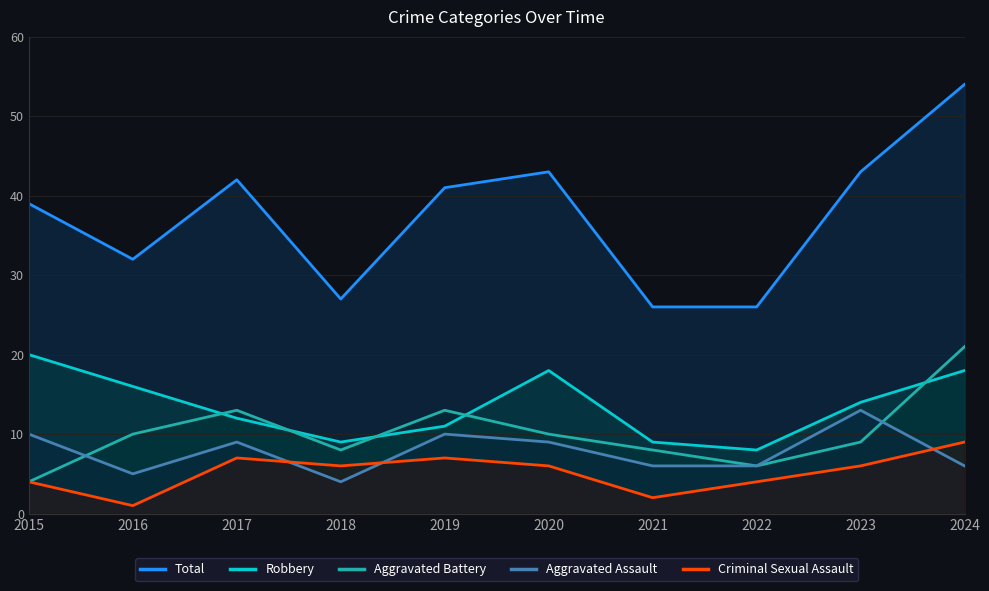

True or false: Total and Robbery intersect in this chart.

False